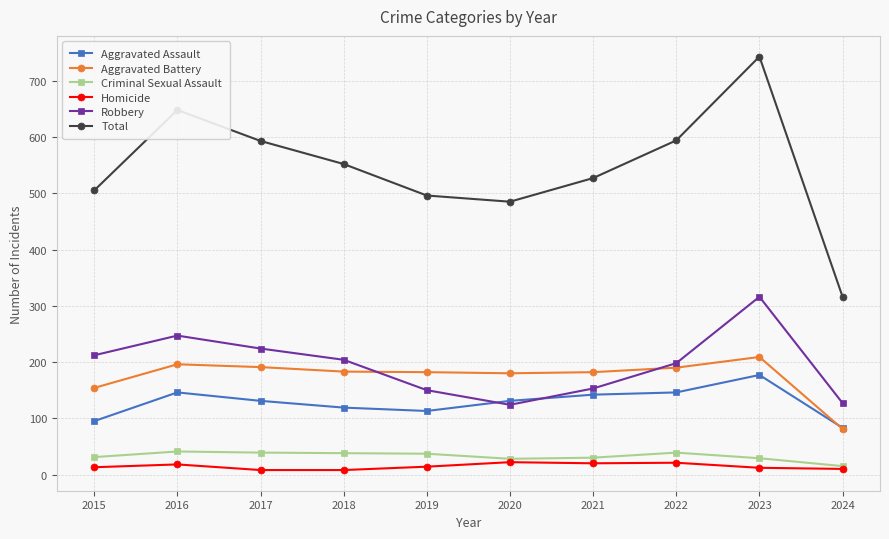

What is the difference between the highest and lowest values at 2016?

630